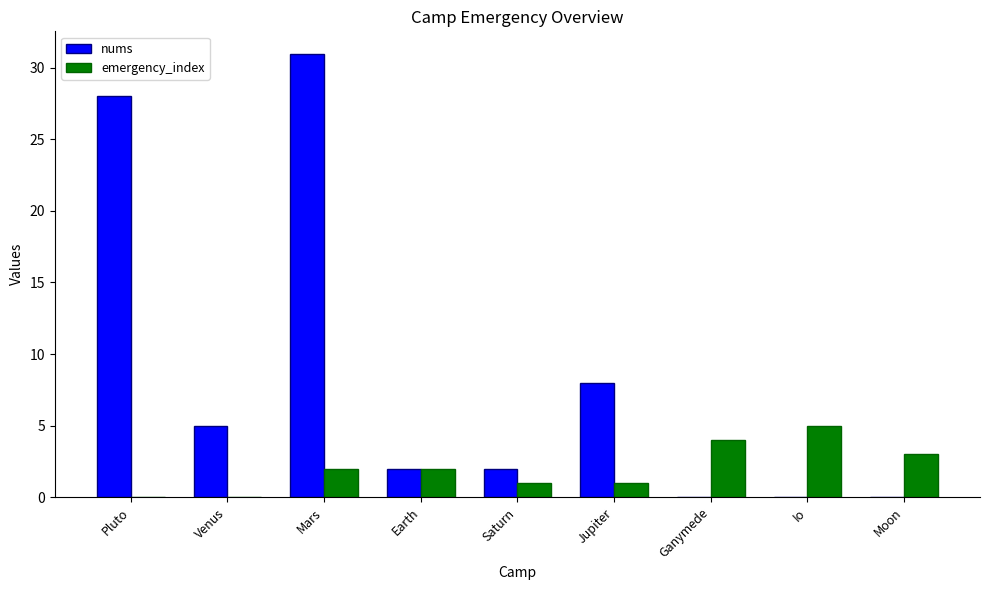

Reading left to right, list all the values displayed in this chart.

nums: Pluto=28	Venus=5	Mars=31	Earth=2	Saturn=2	Jupiter=8	Ganymede=0	Io=0	Moon=0
emergency_index: Pluto=0	Venus=0	Mars=2	Earth=2	Saturn=1	Jupiter=1	Ganymede=4	Io=5	Moon=3